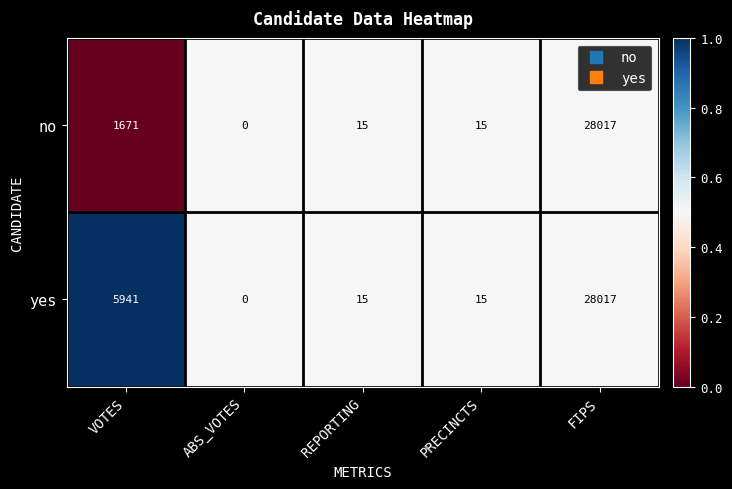

Rank the series by their average value, from lowest to highest.

no, yes